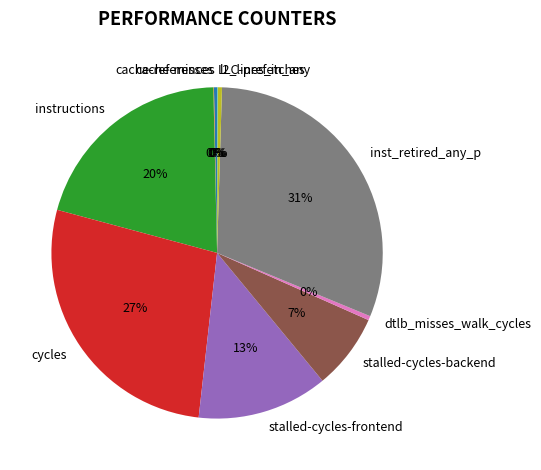

Between stalled-cycles-frontend and cache-references, which is larger?

stalled-cycles-frontend